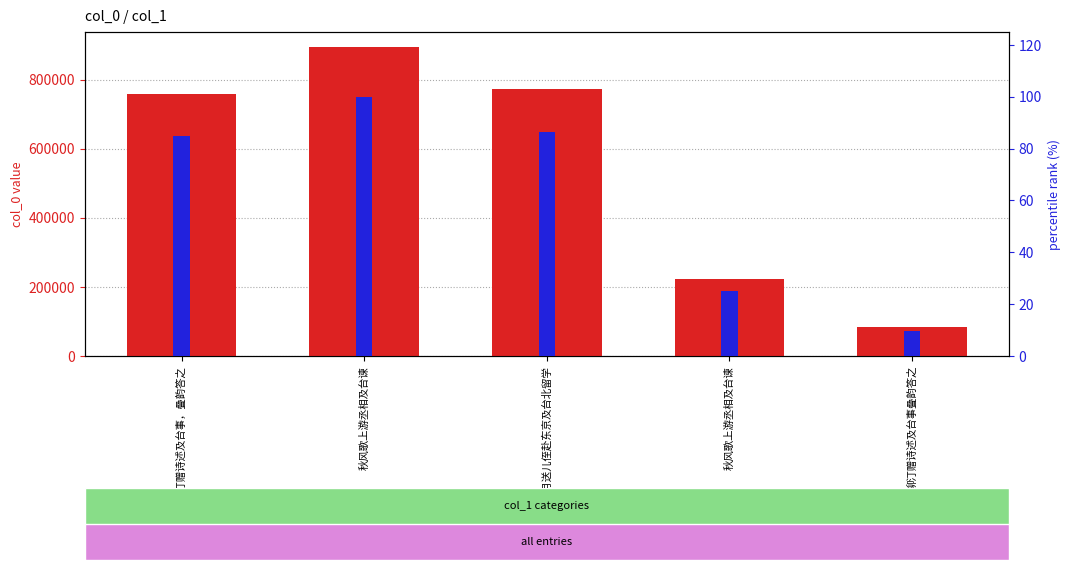

What is the average value of the percentile rank within the sample series?

61.2